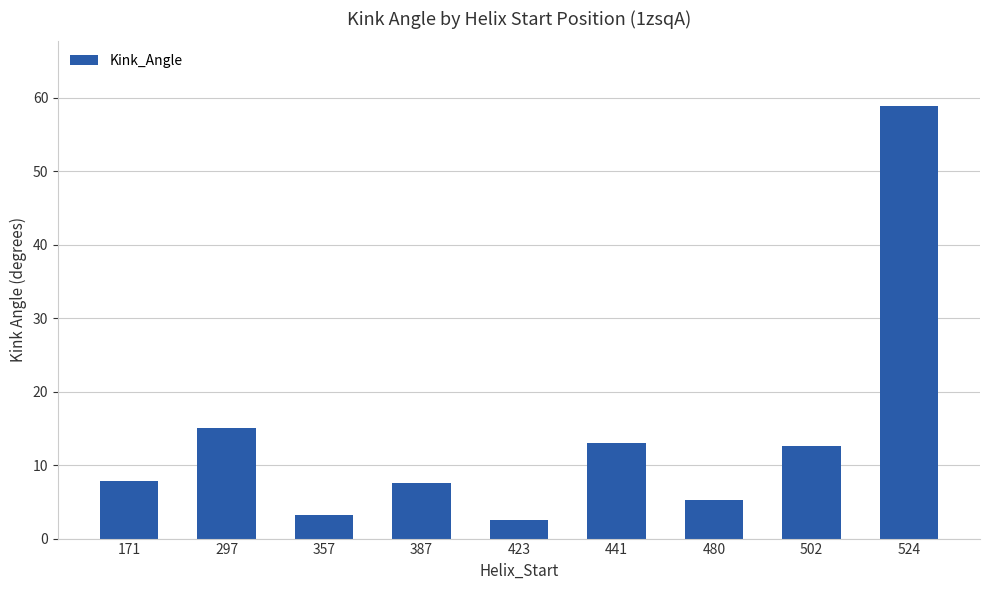

The value at 480 is 7.8. True or false?

False